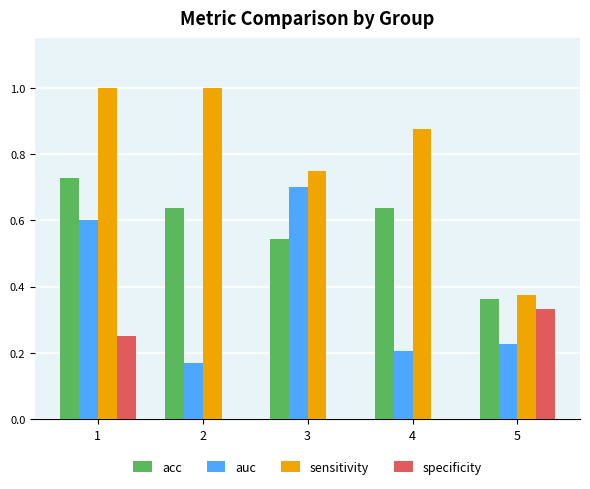

What is the total value across all series at 3?

2.0